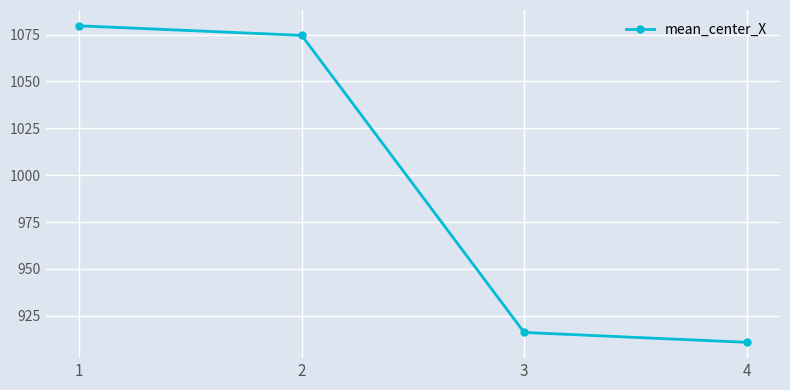

How many categories are shown in the chart?

4